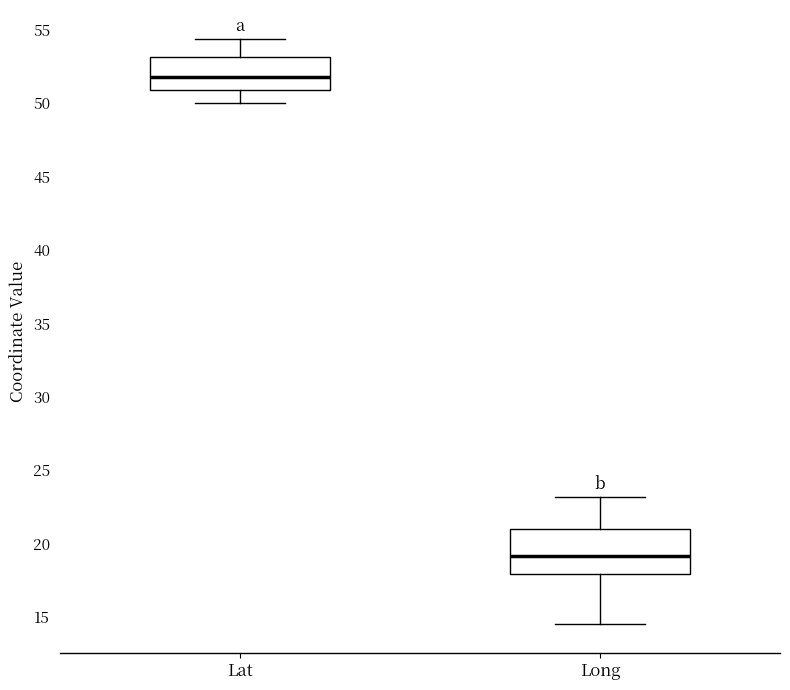

Reading left to right, transcribe this box plot: for each box, give where its median line is, the range the box spans, and where its two whiskers end, as read against the y-axis. The values are not printed on the chart, so give them approximately, as read against the axis.

Lat: median 52.0, box 51.0 to 53.0, whiskers 50.0 to 54.5
Long: median 19.0, box 18.0 to 21.0, whiskers 14.5 to 23.0